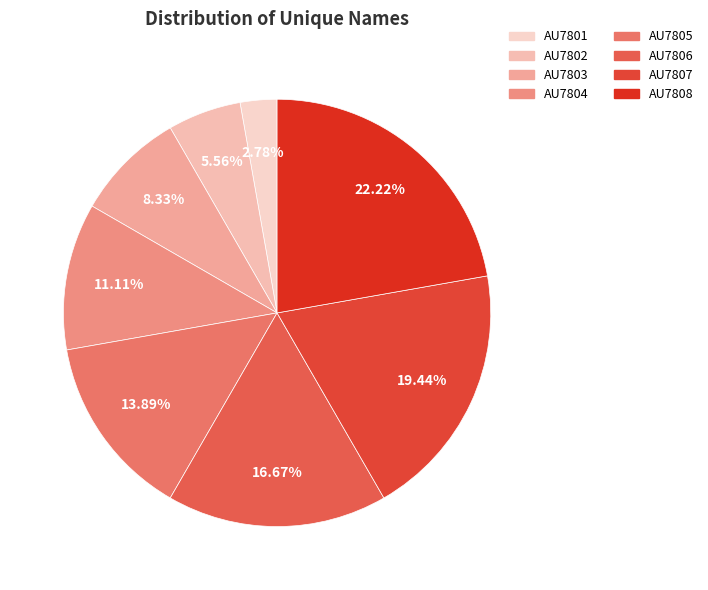

What is the smallest slice in the pie chart?

AU7801